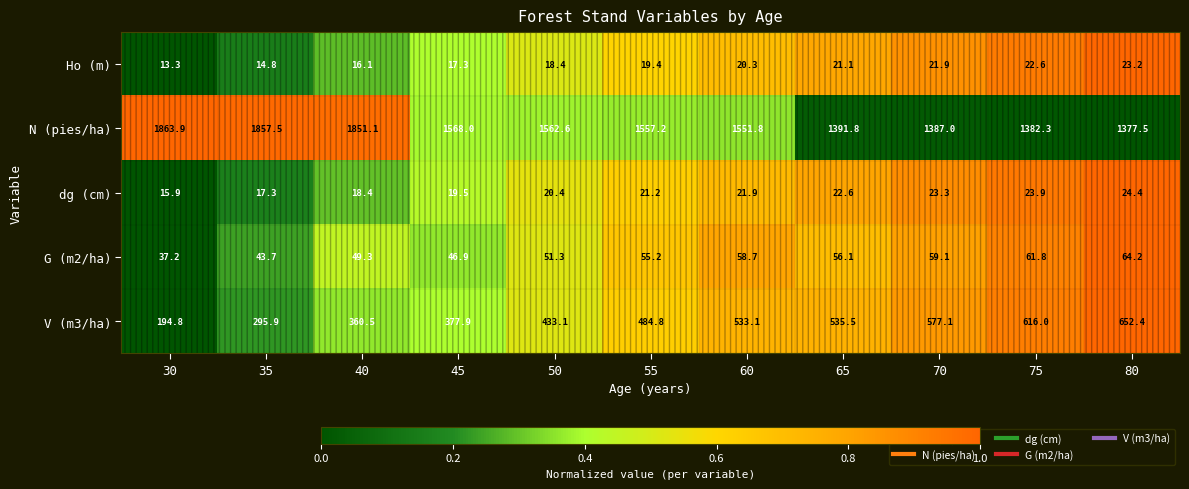

At which label does V (m3/ha) first exceed 484?

55